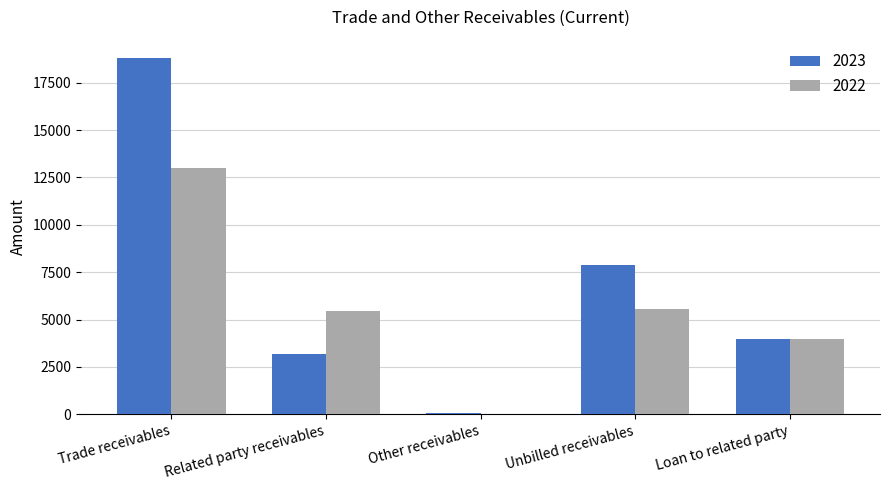

What is the sum of all 2022 values?

28049